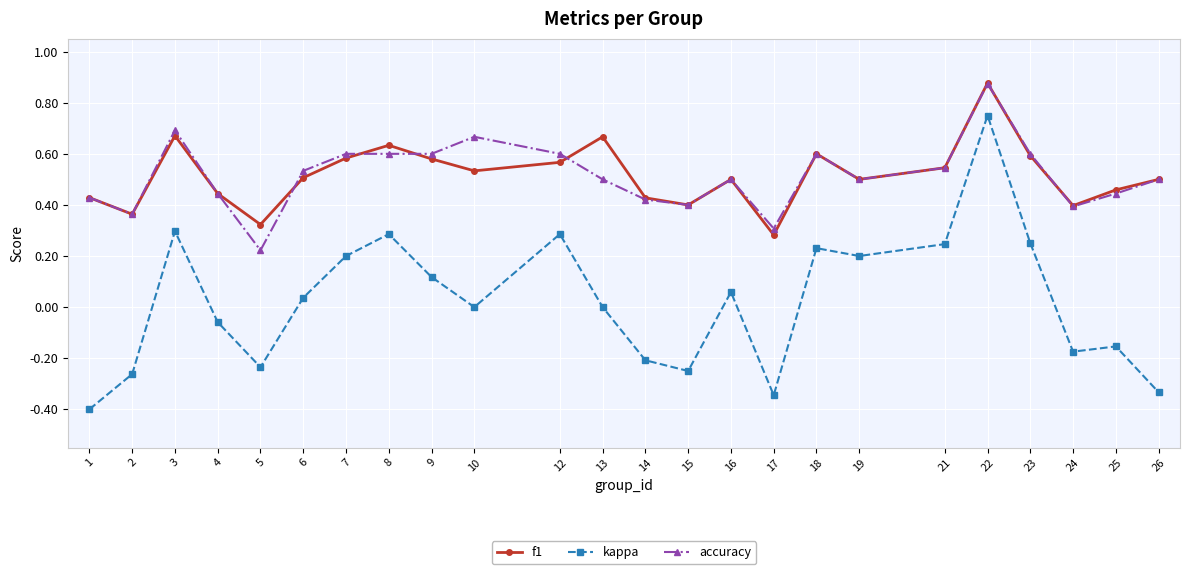

At which label does accuracy reach its peak?

22